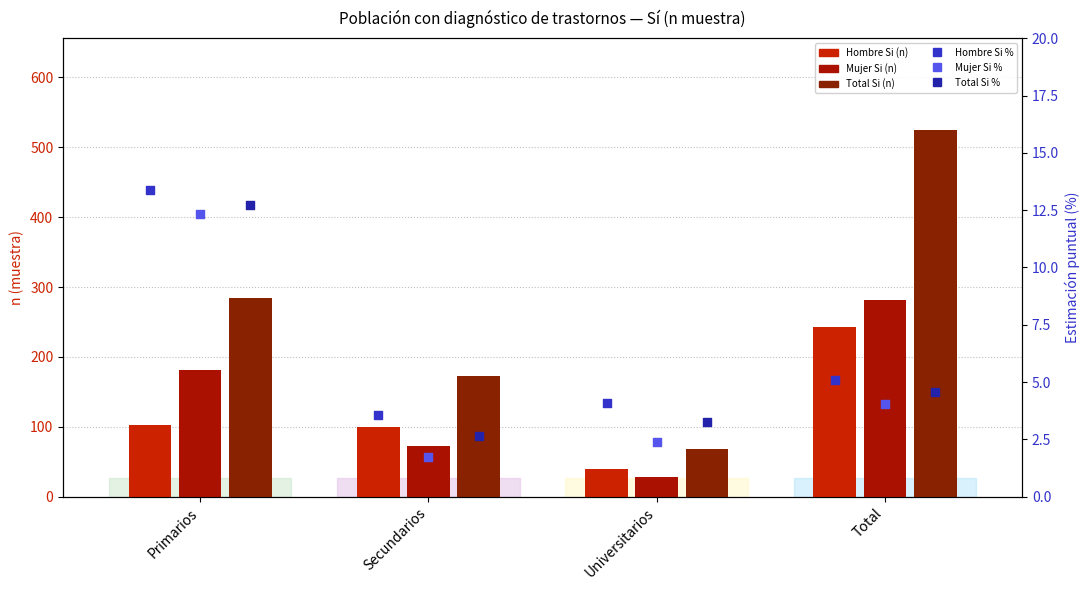

Is the value of Total Si % at Total greater than the value of Hombre Si % at Primarios?

No